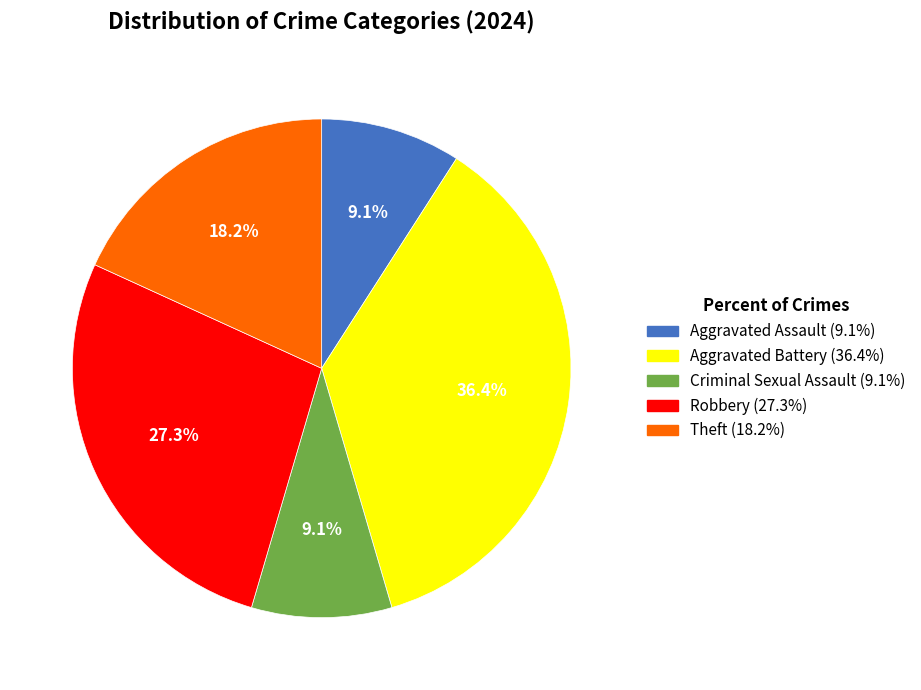

What percentage is NOT represented by Criminal Sexual Assault?

90.9%